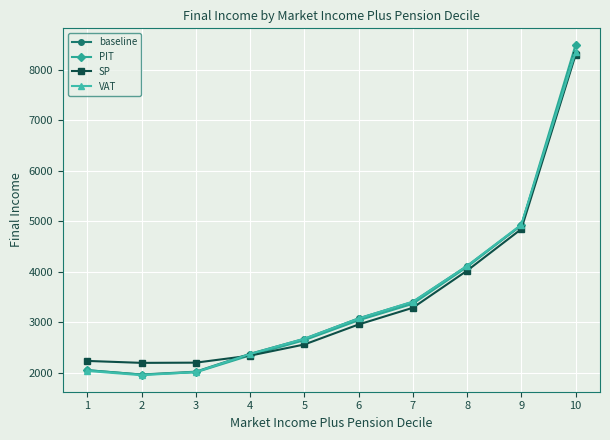

What is the maximum value for baseline?

8331.2